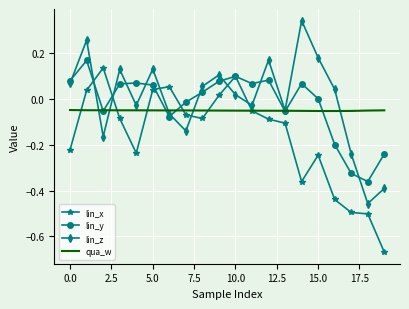

In lin_x, how many points are lower than both neighbors (excluding endpoints)?

3